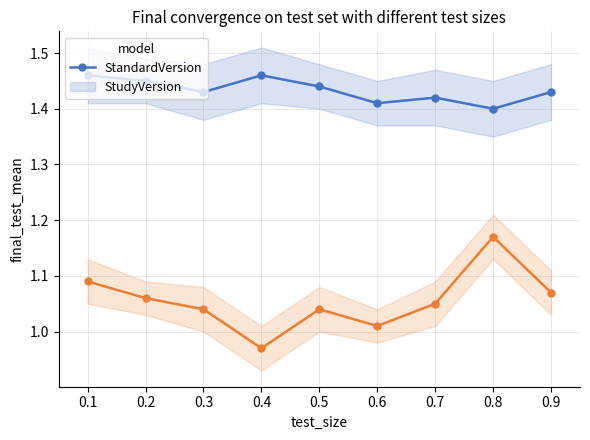

Reading right to left, what are all the values shown in this chart?

StandardVersion: 1.4	1.4	1.4	1.4	1.4	1.5	1.4	1.4	1.5
StudyVersion: 1.1	1.2	1.1	1.0	1.0	1.0	1.0	1.1	1.1